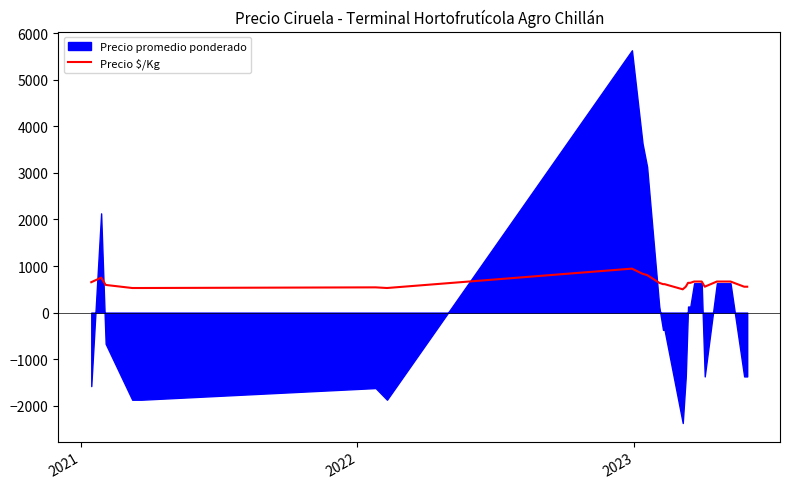

What is the highest value of the Precio $/Kg series?

944